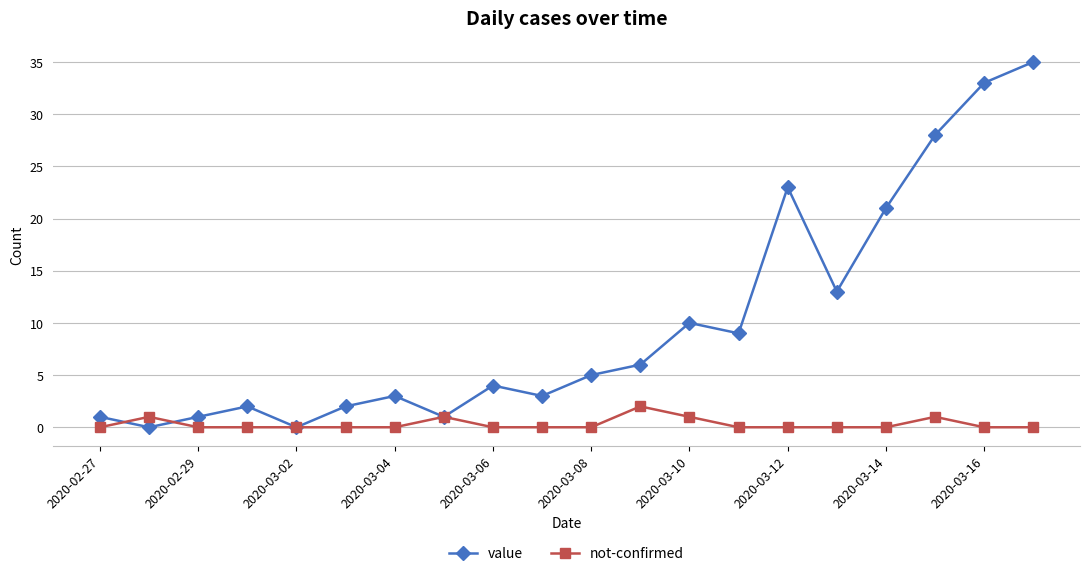

After their last crossing, which series has the higher values: value or not-confirmed?

value